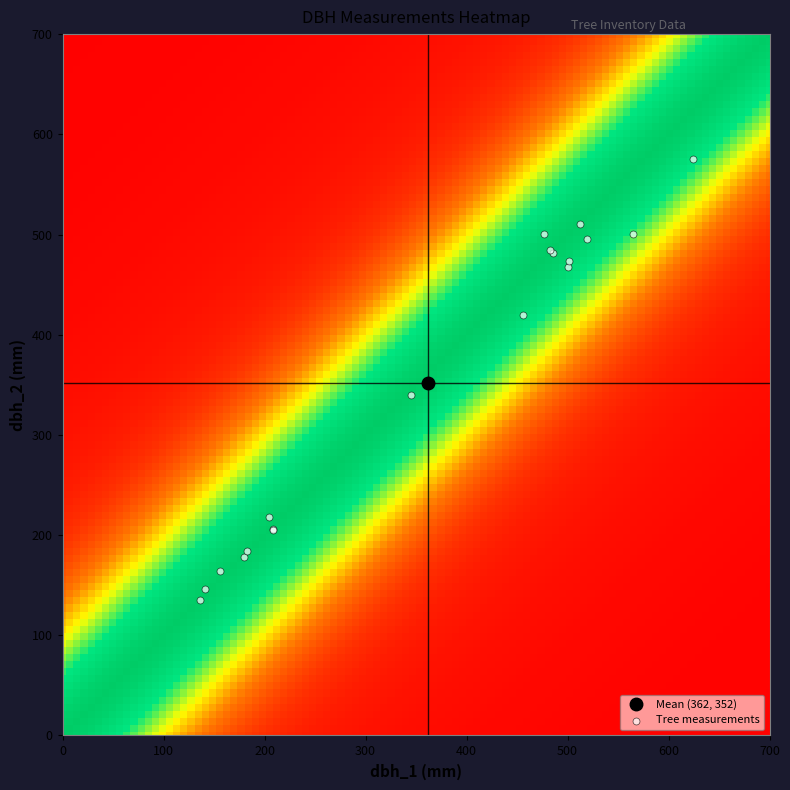

What Y value in the scatter plot is closest to 355?

340